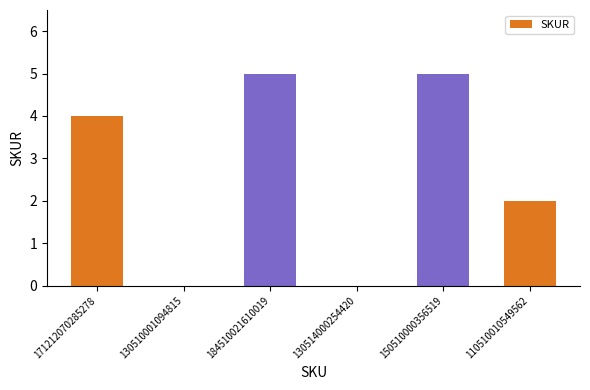

What is the sum of all values?

16